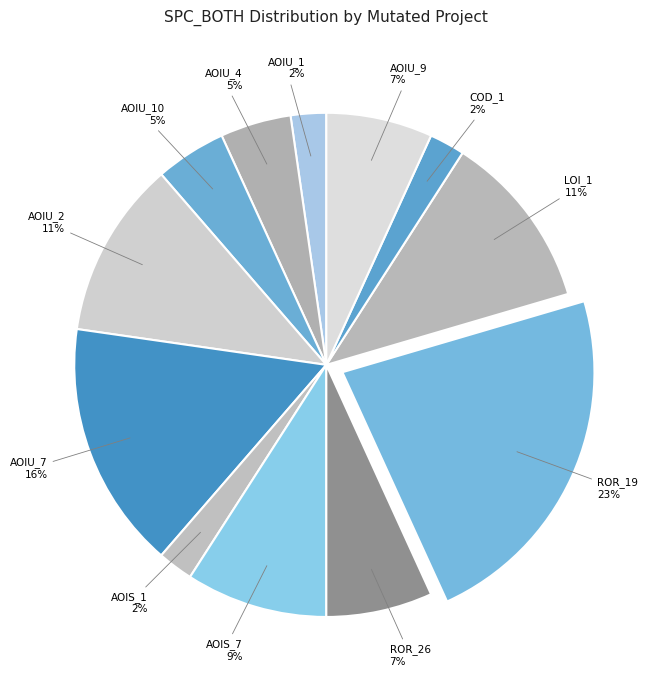

What percentage is the ROR_26 slice, to the nearest percent?

7%